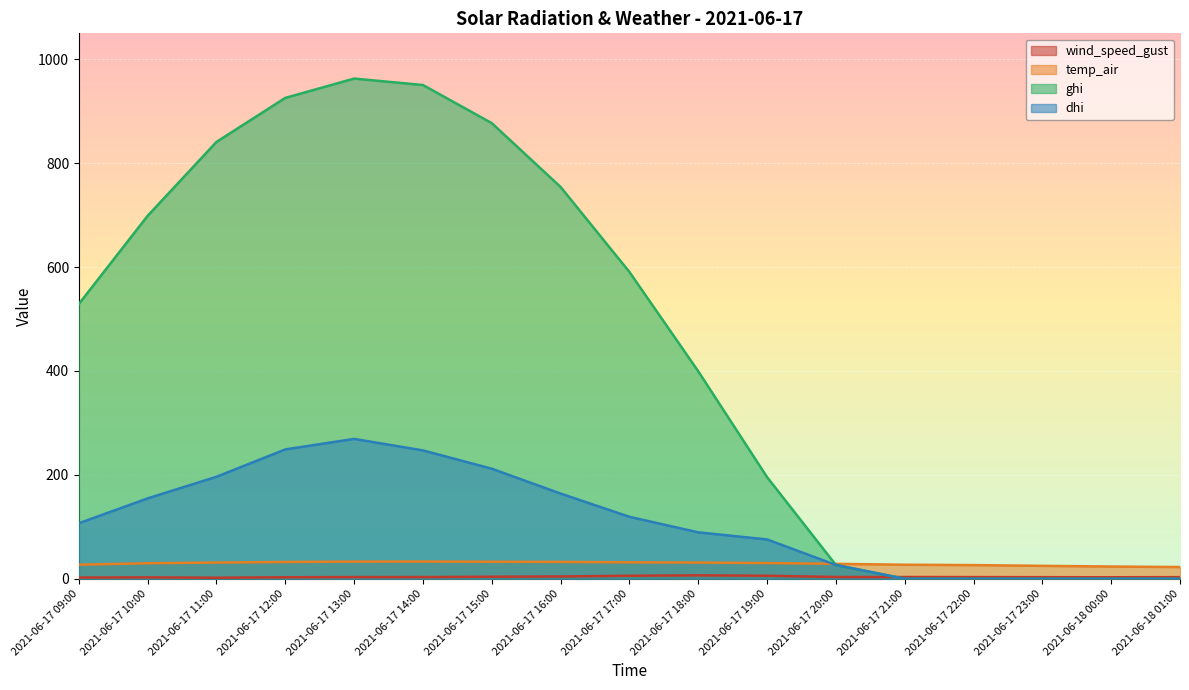

Rank the series at 2021-06-17 21:00 from lowest to highest value.

ghi, dhi, wind_speed_gust, temp_air